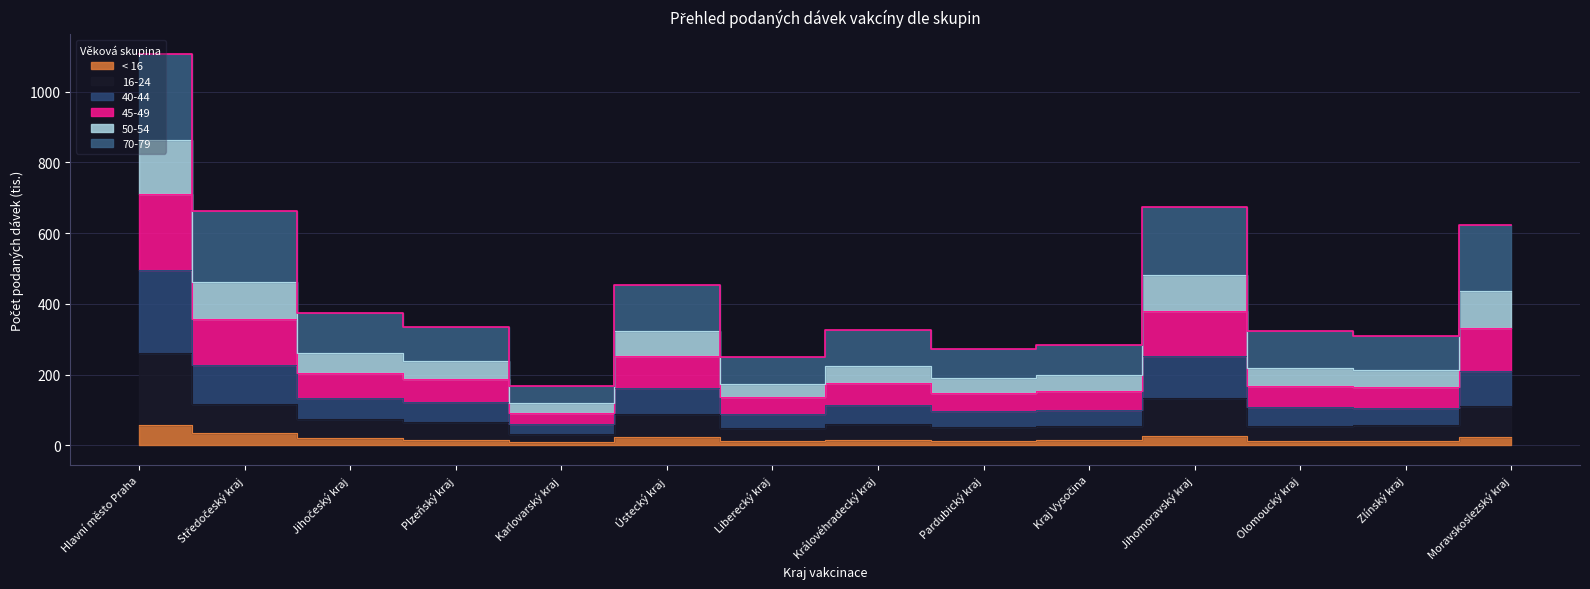

True or false: < 16 and 50-54 intersect in this chart.

False